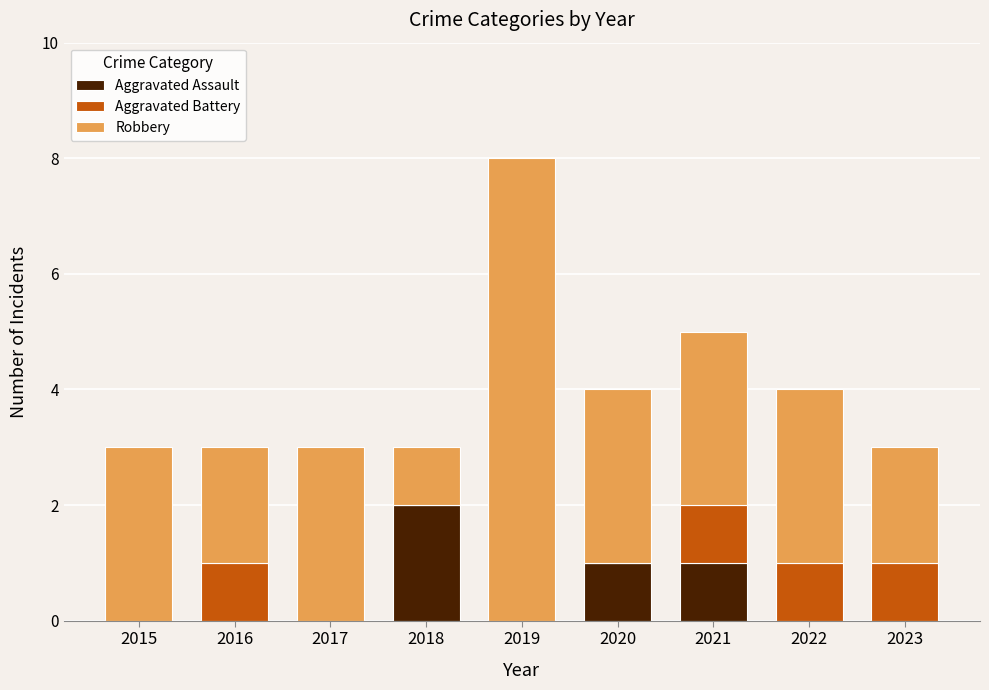

What is the total value across all series at 2016?

3